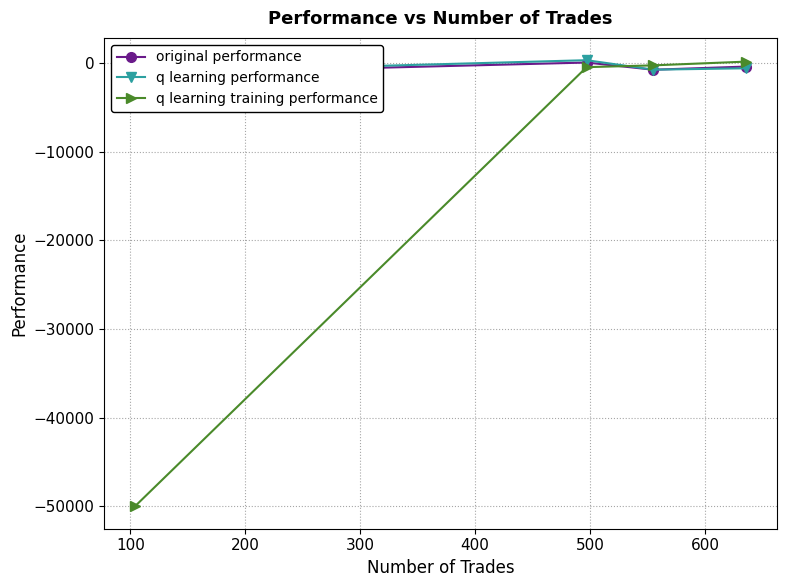

What is the maximum value shown in the chart?

293.0